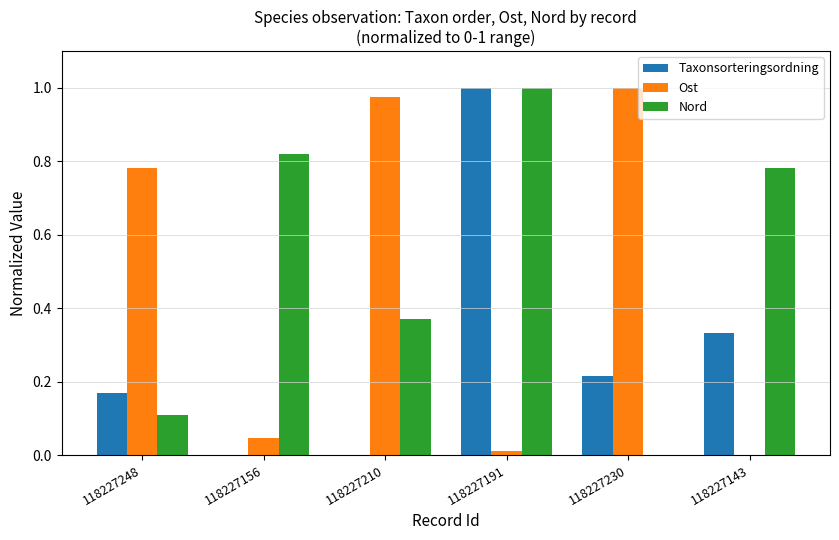

Does the chart contain stacked bars?

No